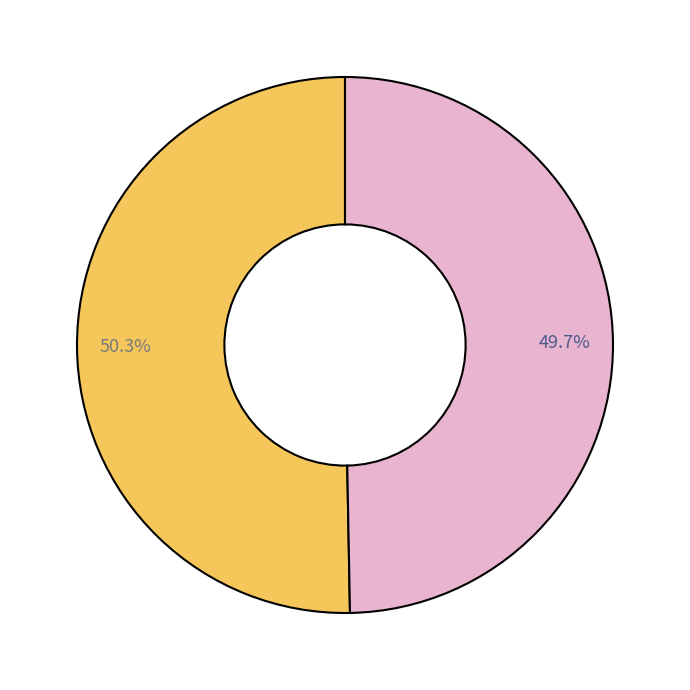

How many segments does this pie chart have?

2